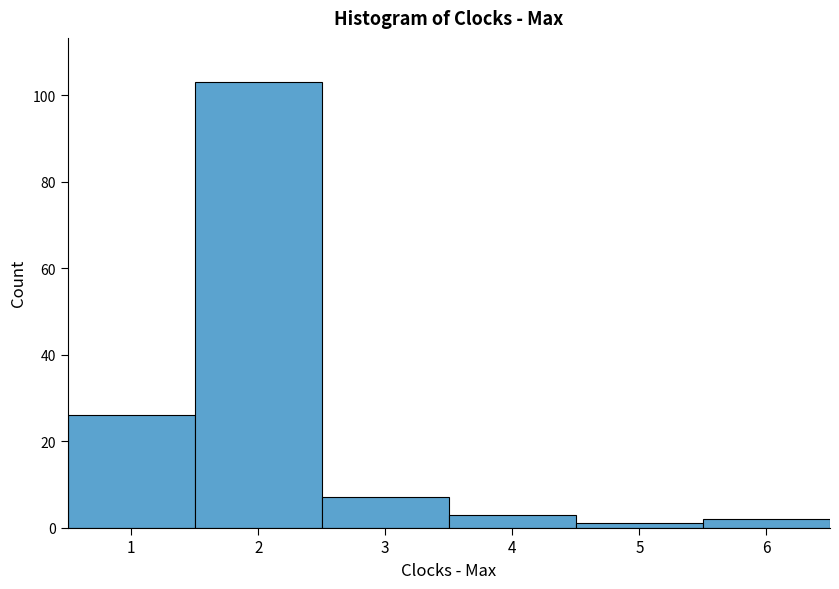

Over which range of the x-axis is the bar tallest?

1.5 to 2.5